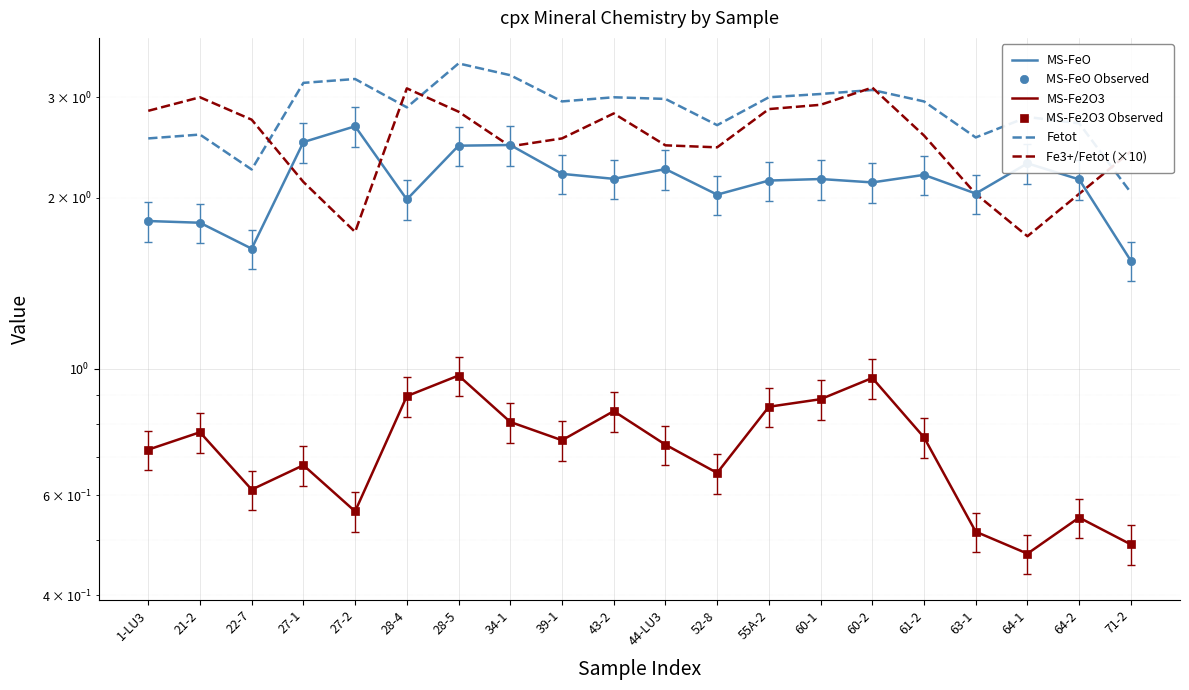

What is the difference between the second highest and minimum values in the Fetot series?

1.2